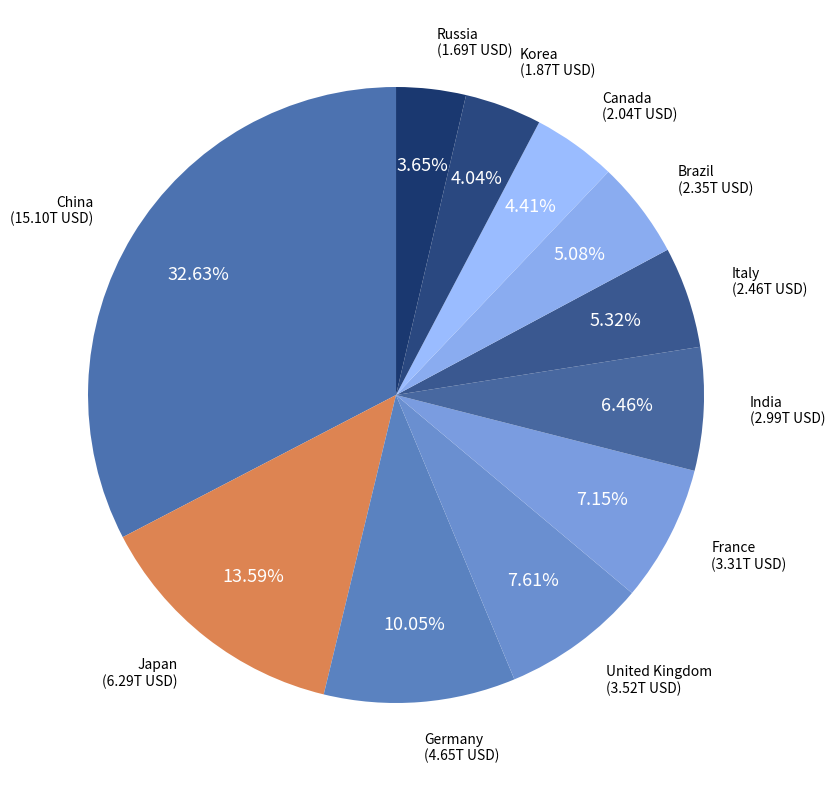

How many slices are in this pie chart?

11